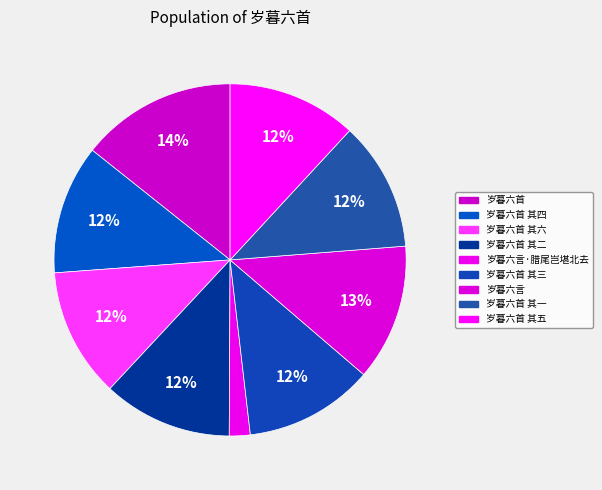

How many slices are in this pie chart?

9